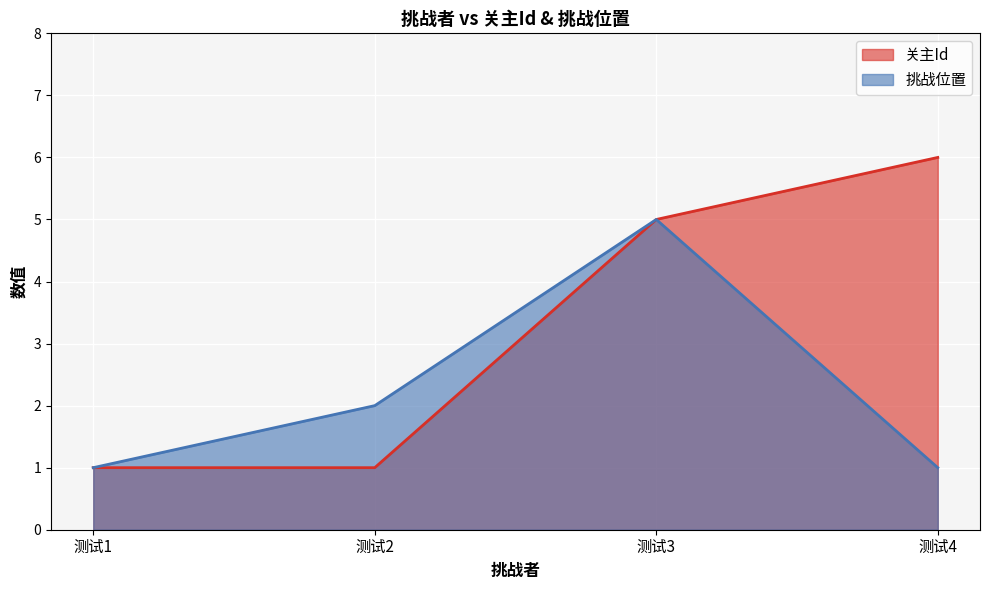

How many values in the 关主Id series exceed 5?

1